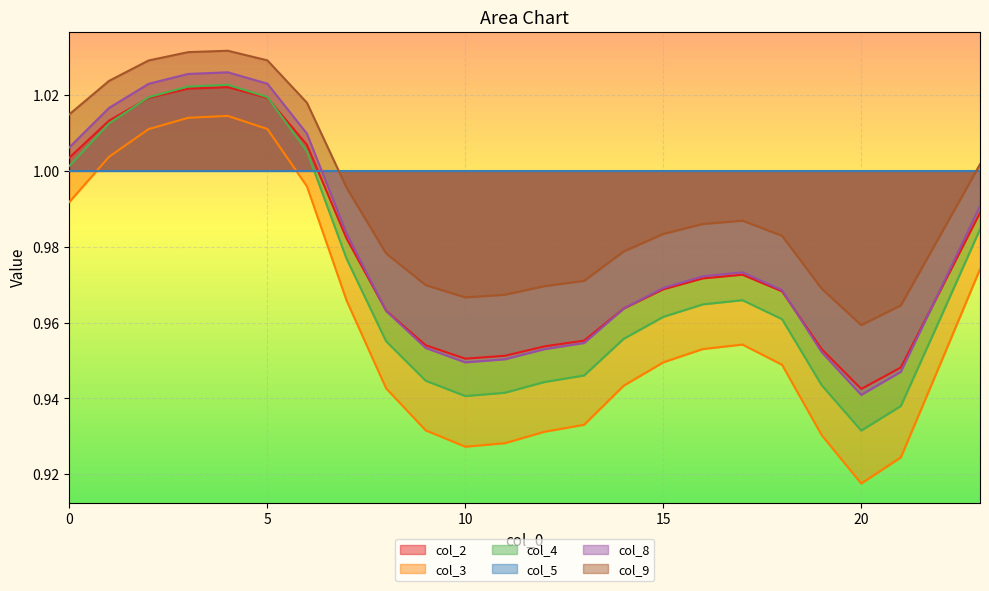

How many lines are shown in the chart?

6